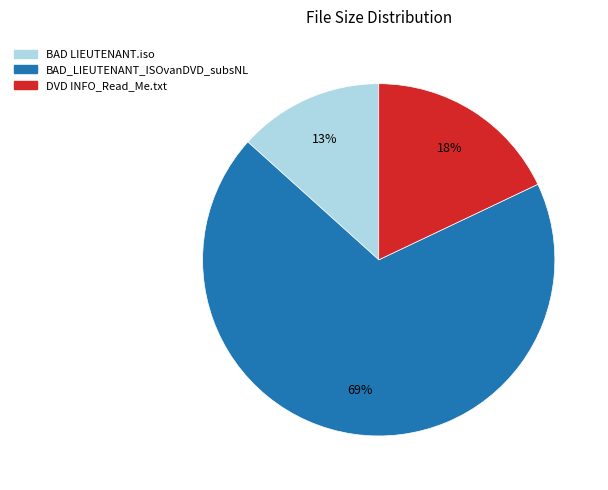

What percentage is the BAD_LIEUTENANT_ISOvanDVD_subsNL slice, to the nearest percent?

69%